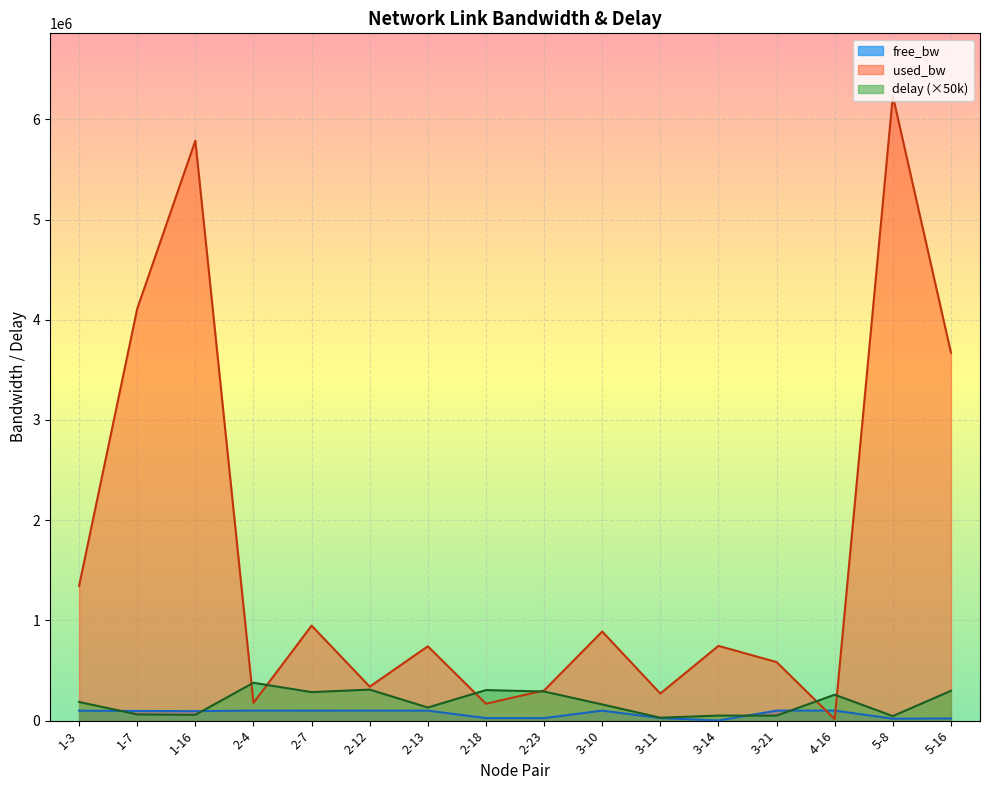

What is the value of the used_bw point at the 13th from the left?

584038.4